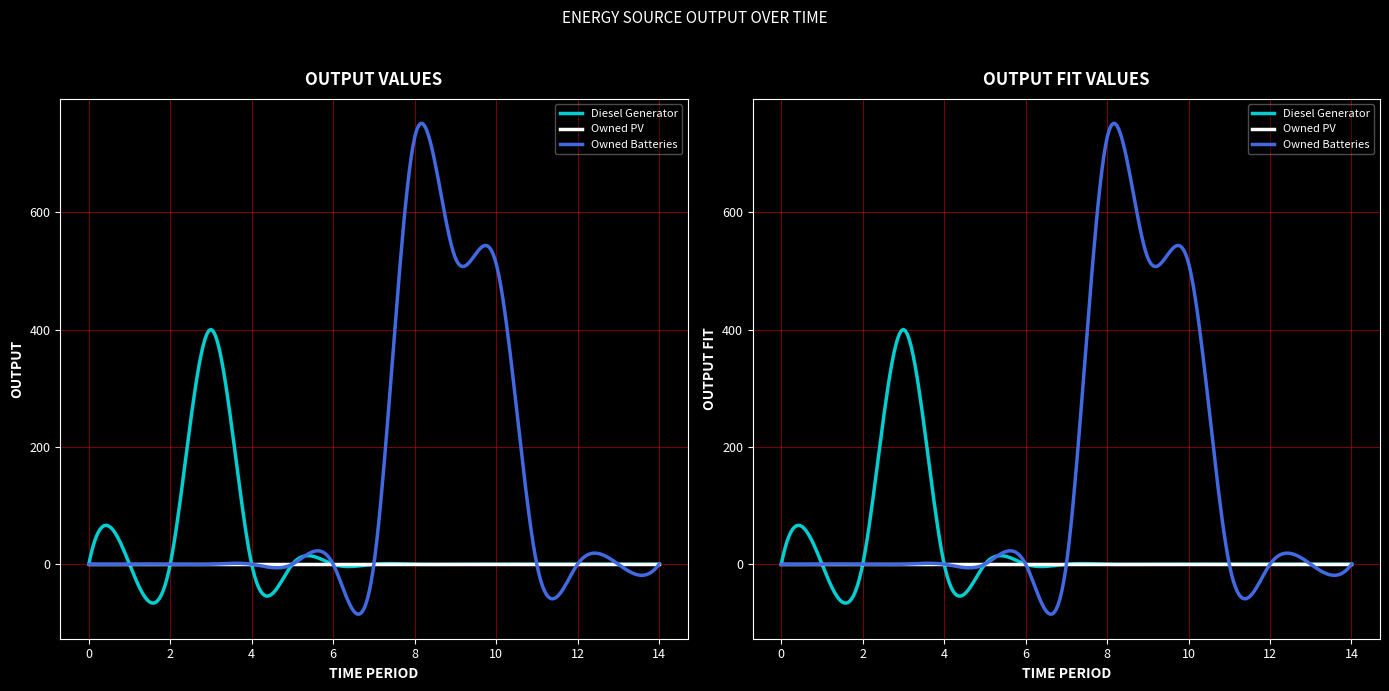

What is the maximum value for Diesel Generator?

400